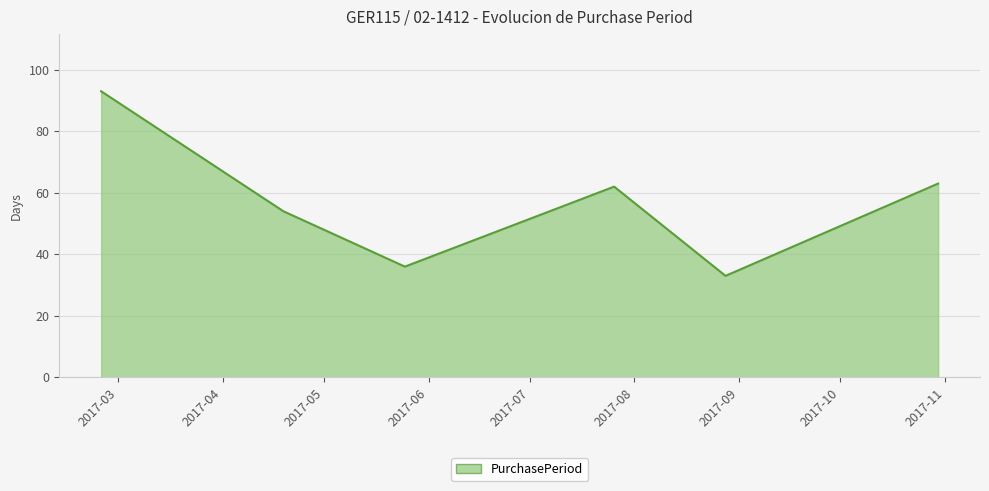

True or false: there are more than 2 points higher than both neighbors.

False